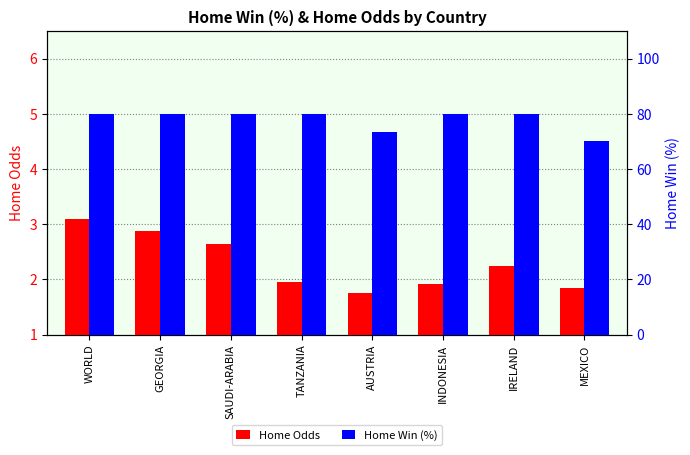

At IRELAND, list the series in order from smallest to largest.

Home Odds, Home Win (%)